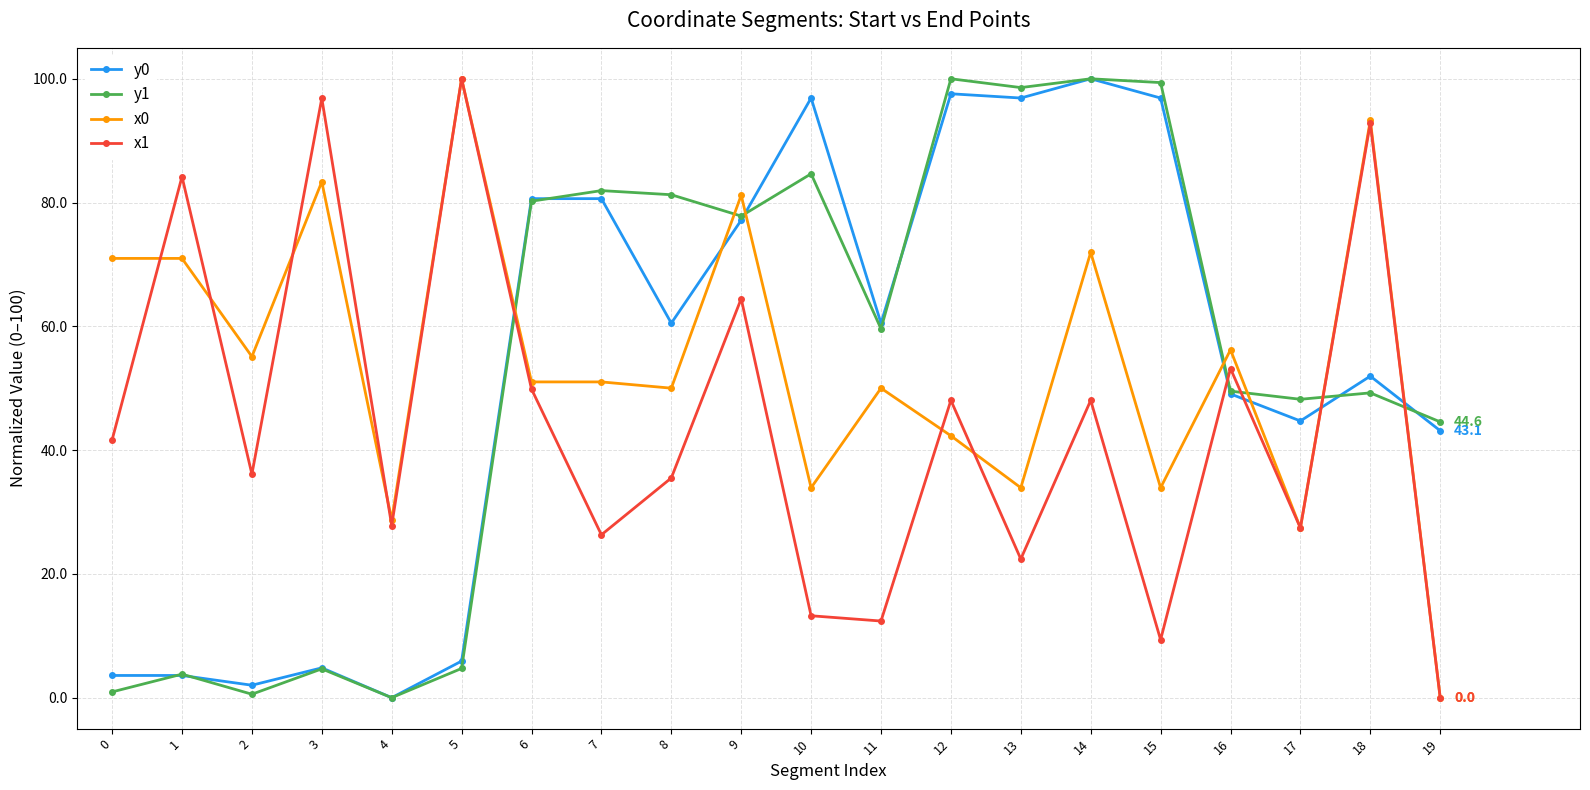

At which category is the sum across all series the highest?

14